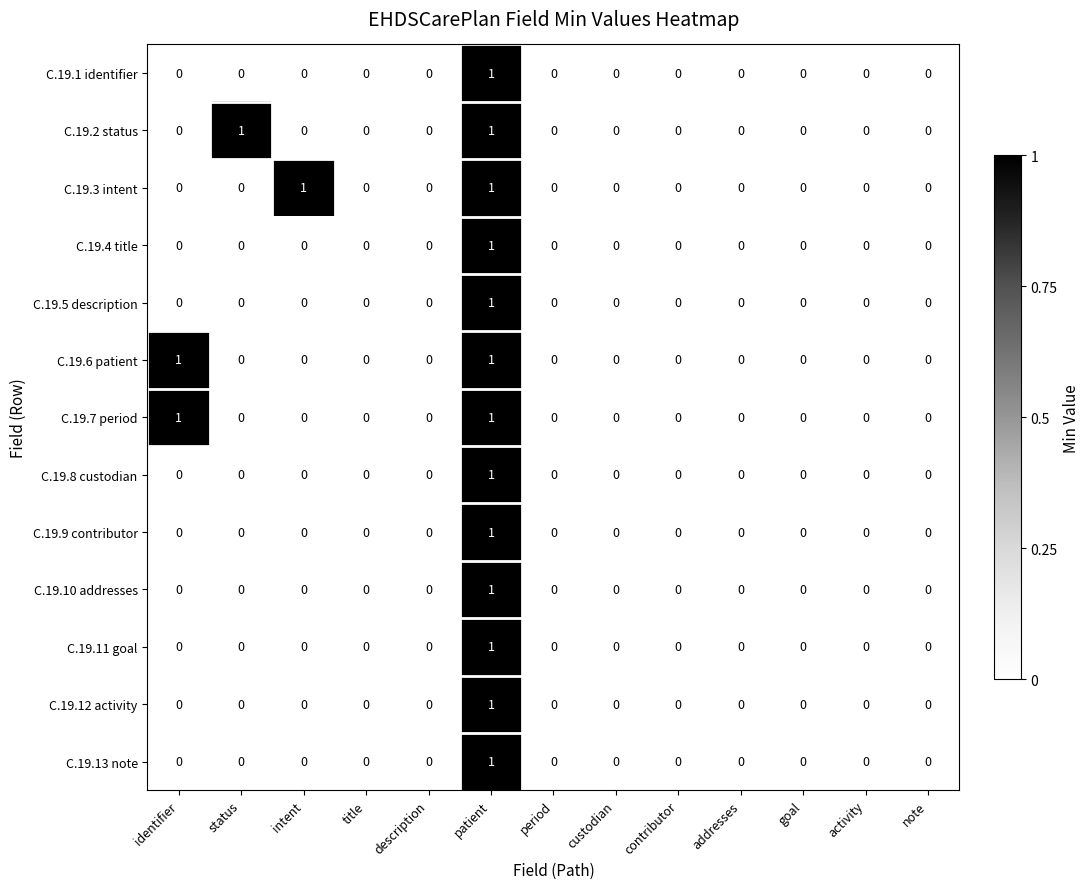

How many values in C.19.10 addresses are above zero?

1